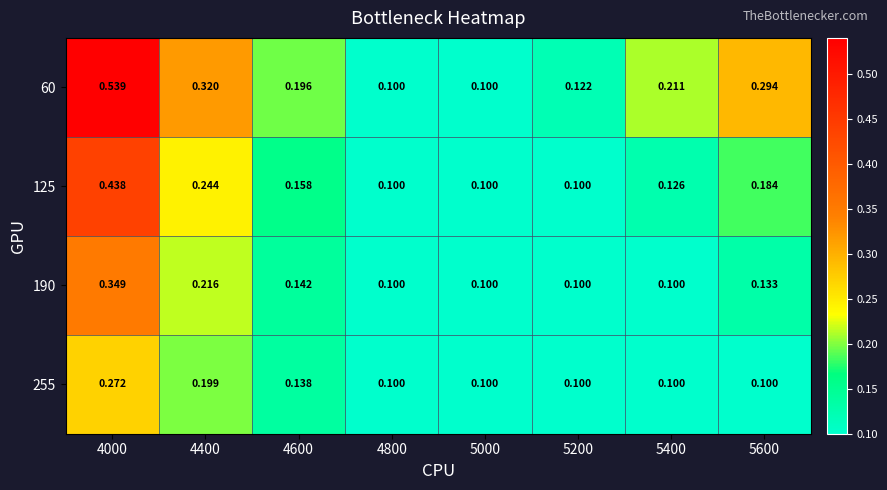

What is the difference between the highest and lowest values at 4400?

0.1